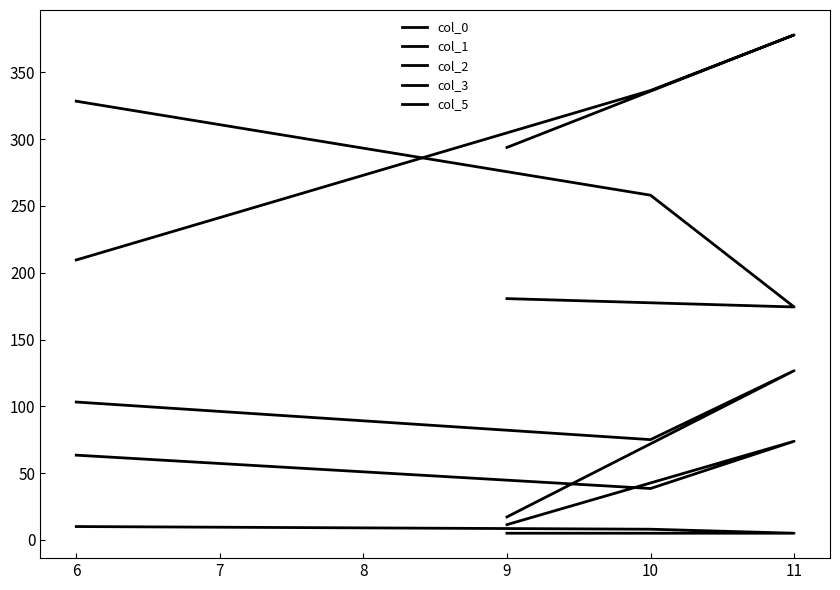

Where is col_0 nearest to the value 293?

9